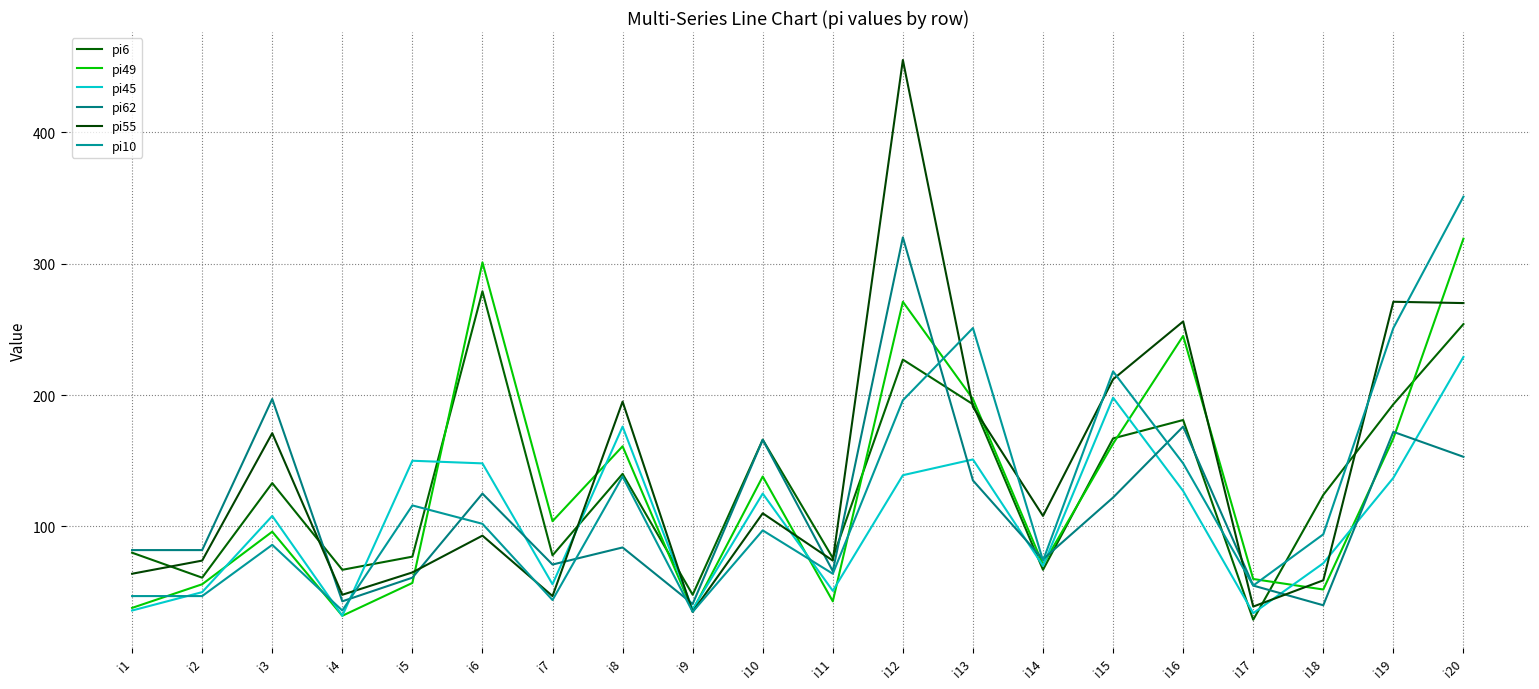

How many lines are shown in the chart?

6